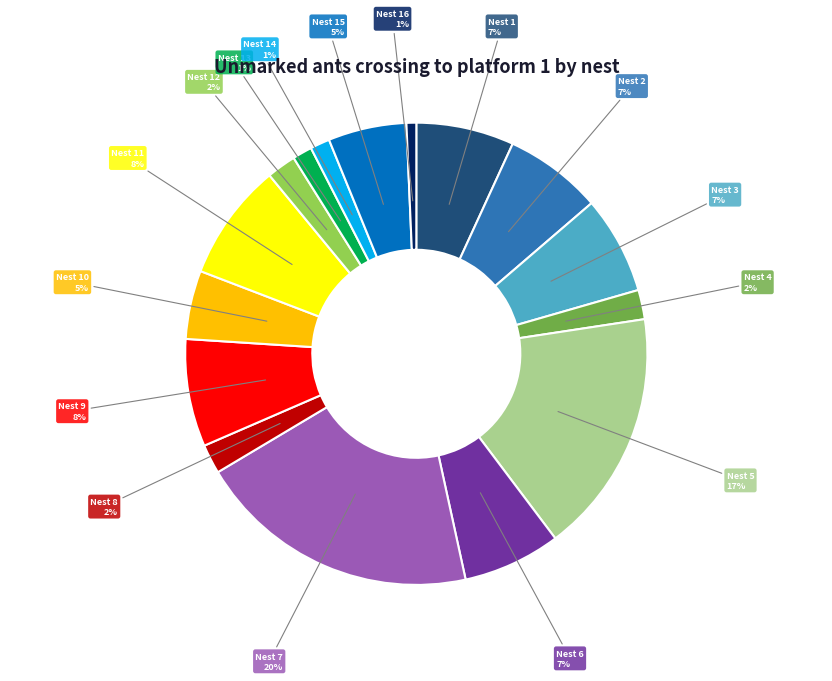

To the nearest percent, what is the difference between the largest and smallest slice percentages?

19%